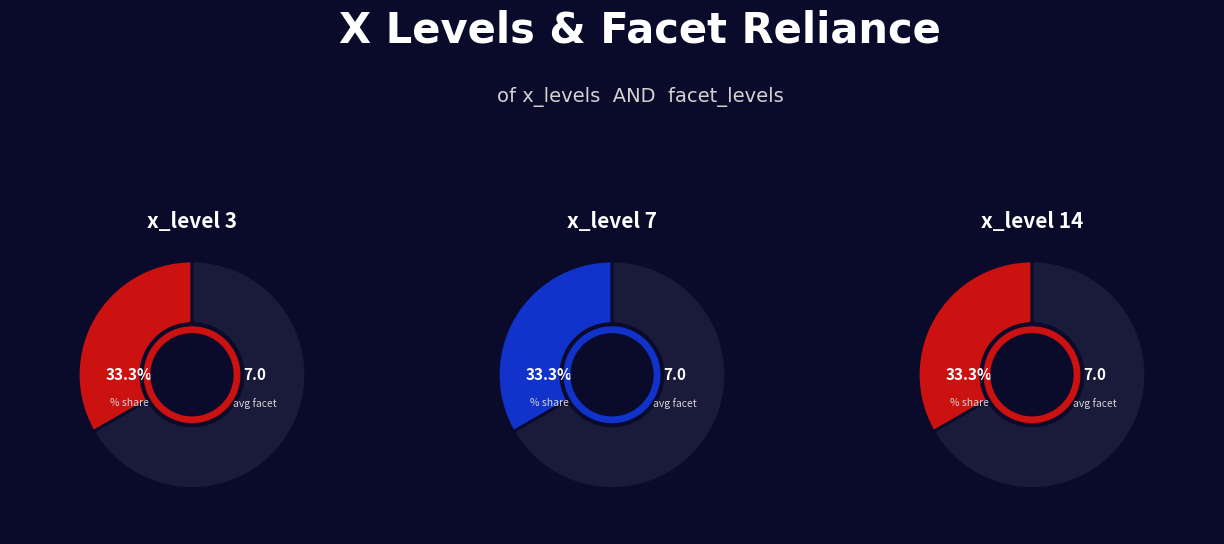

Which slice is the largest?

3